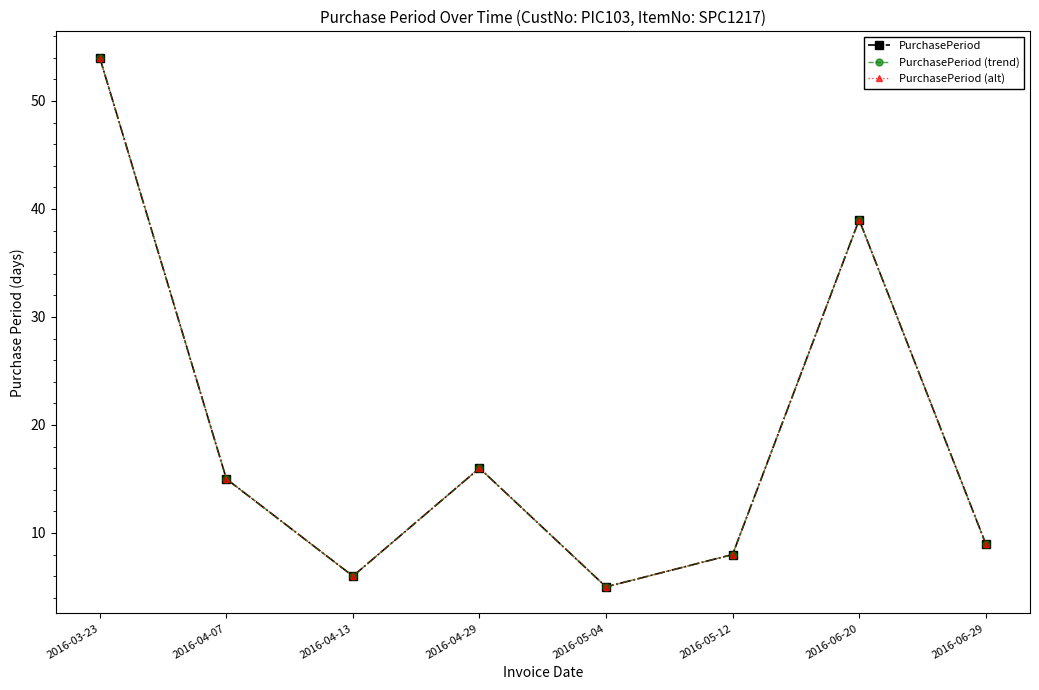

In PurchasePeriod, how many points are higher than both neighbors (excluding endpoints)?

2